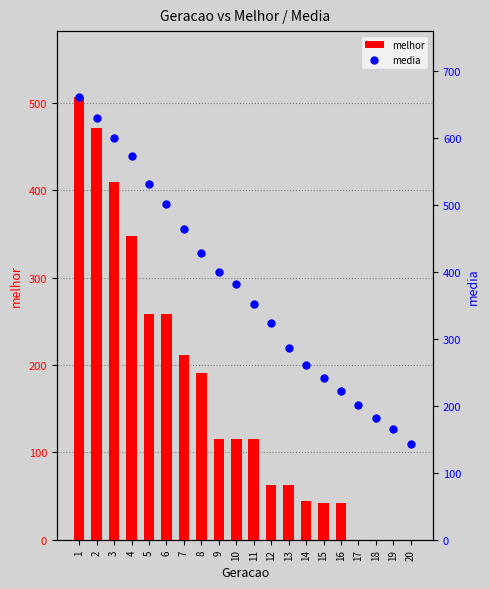

At which category is the sum across all series the highest?

1